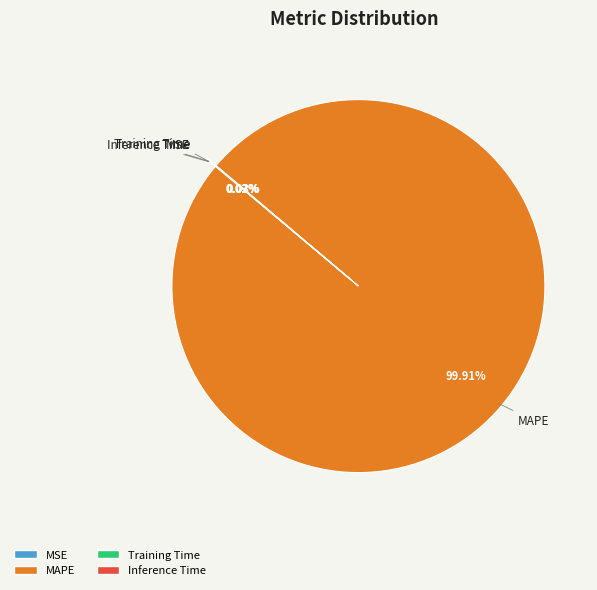

Does any single category account for the majority?

Yes